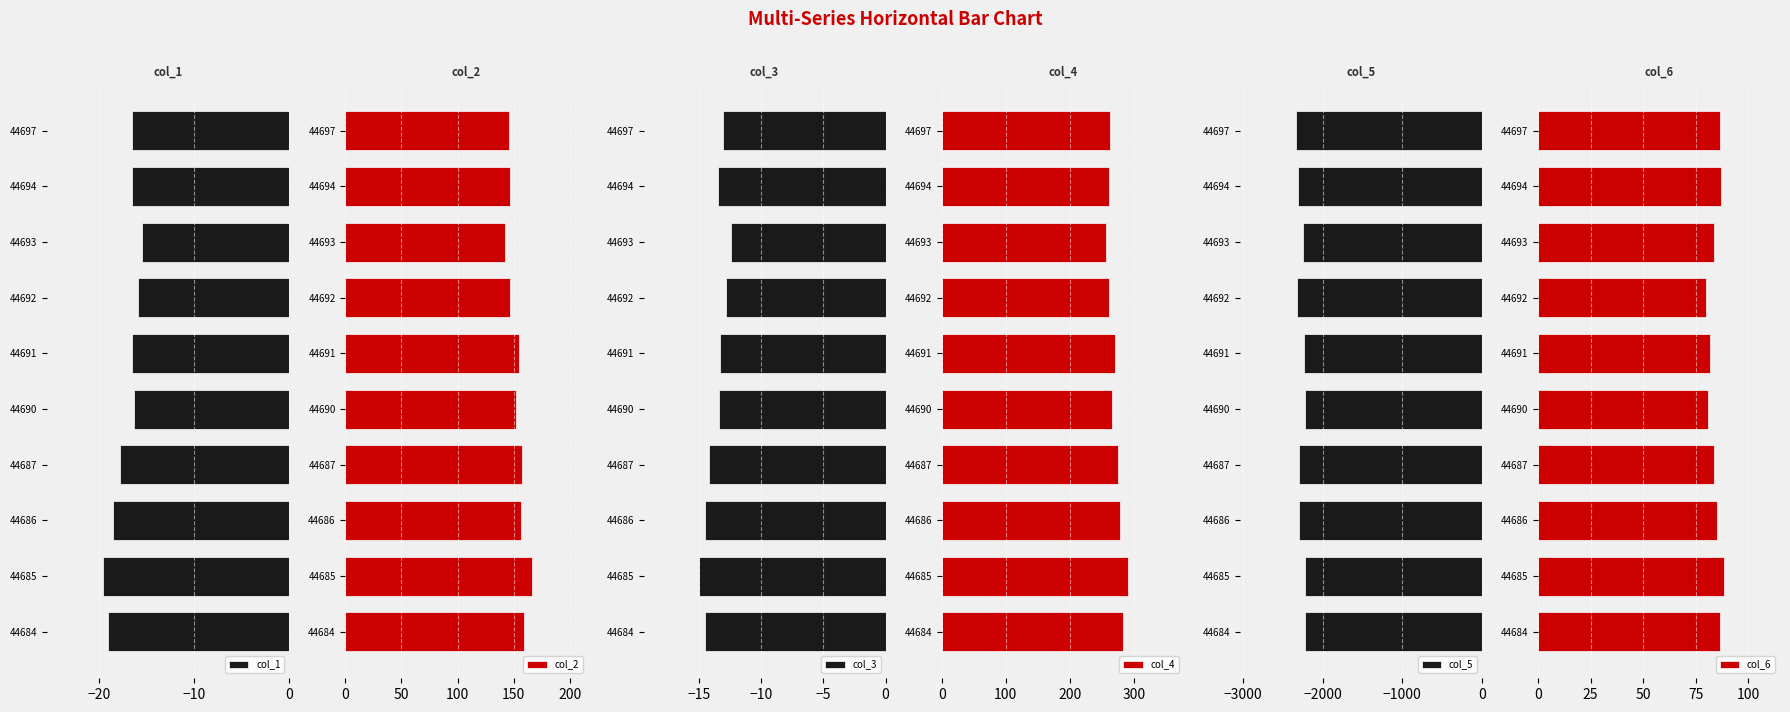

What are all the series names shown in the legend?

col_1, col_2, col_3, col_4, col_5, col_6